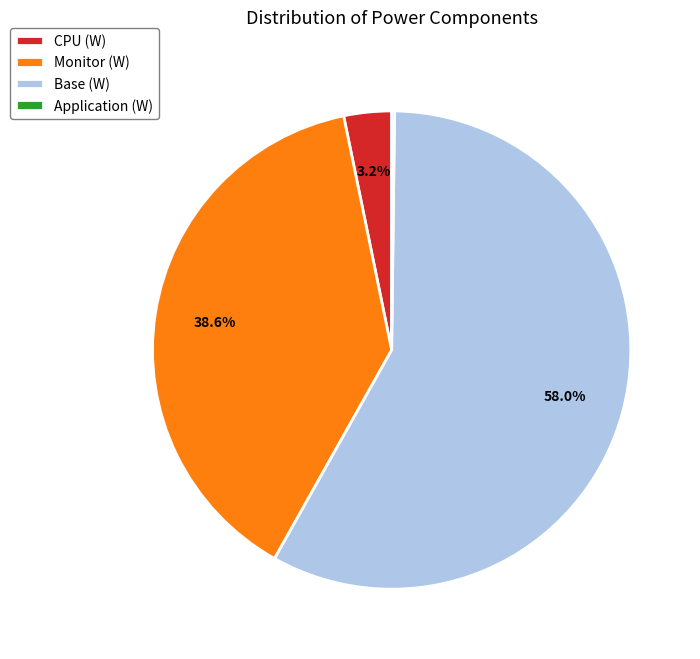

To the nearest percent, what portion does Monitor (W) represent?

39%